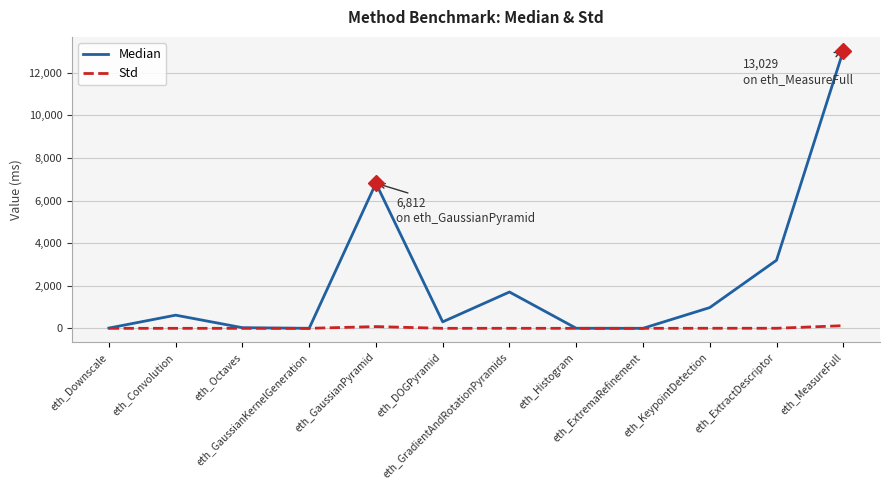

Rank the series at eth_DOGPyramid from lowest to highest value.

Std, Median